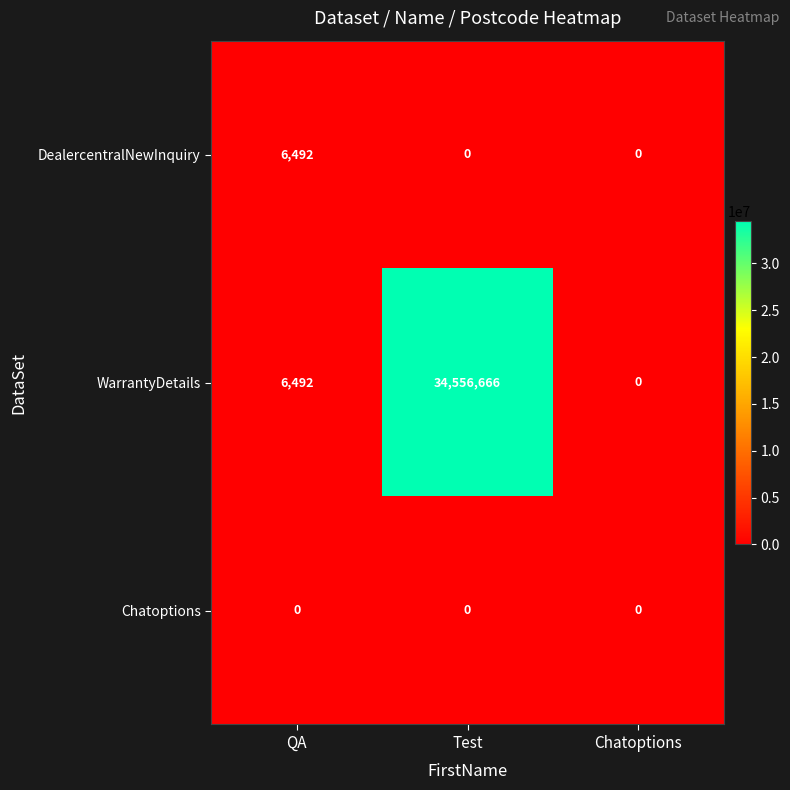

What is the average value of the WarrantyDetails series?

11521053